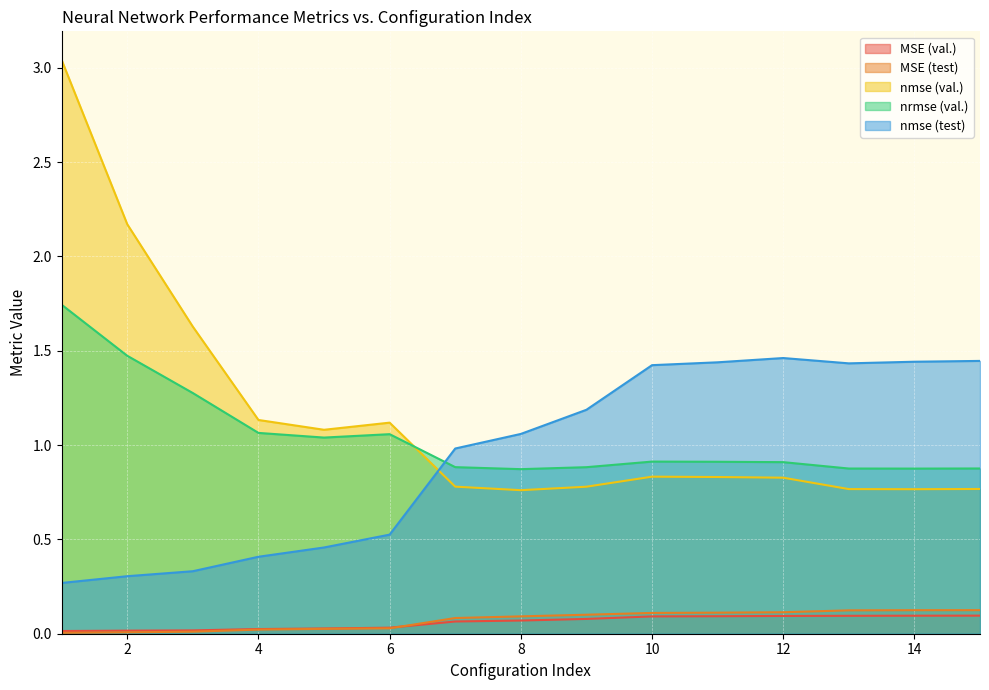

Which series has the largest range (max minus min)?

nmse (val.)